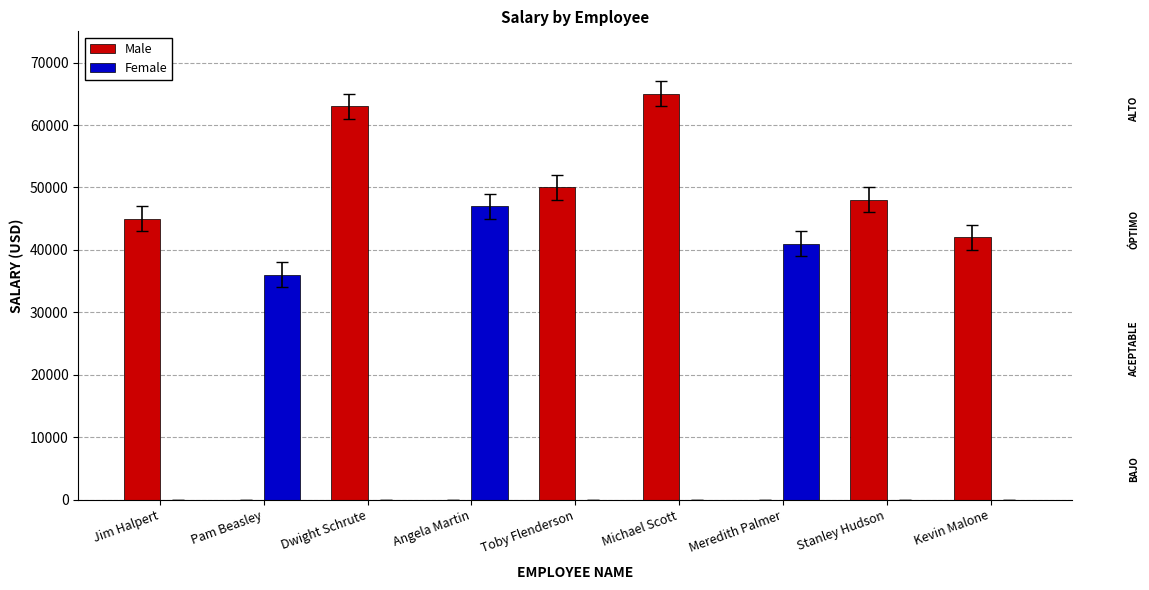

Which series has the largest total across all categories?

Male